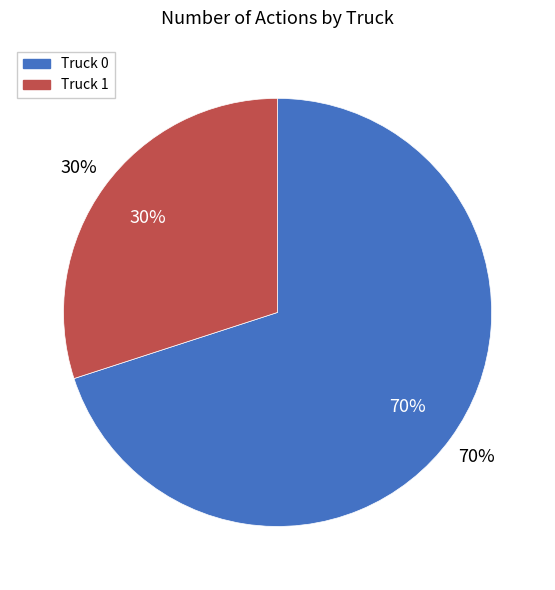

To the nearest percent, what is the difference between the largest and smallest slice percentages?

40%